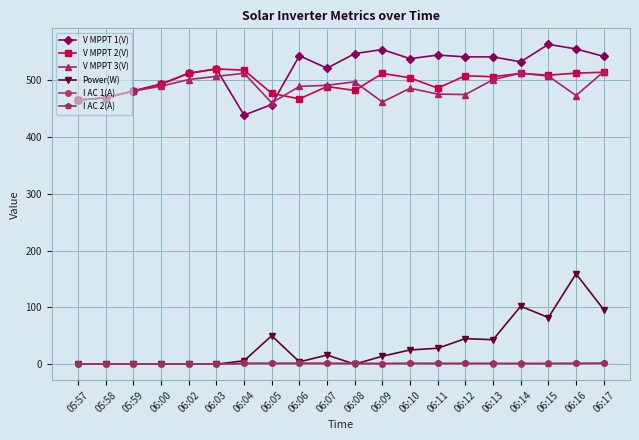

What is the sum of the I AC 2(A) values at 06:12 and 06:10?

2.5